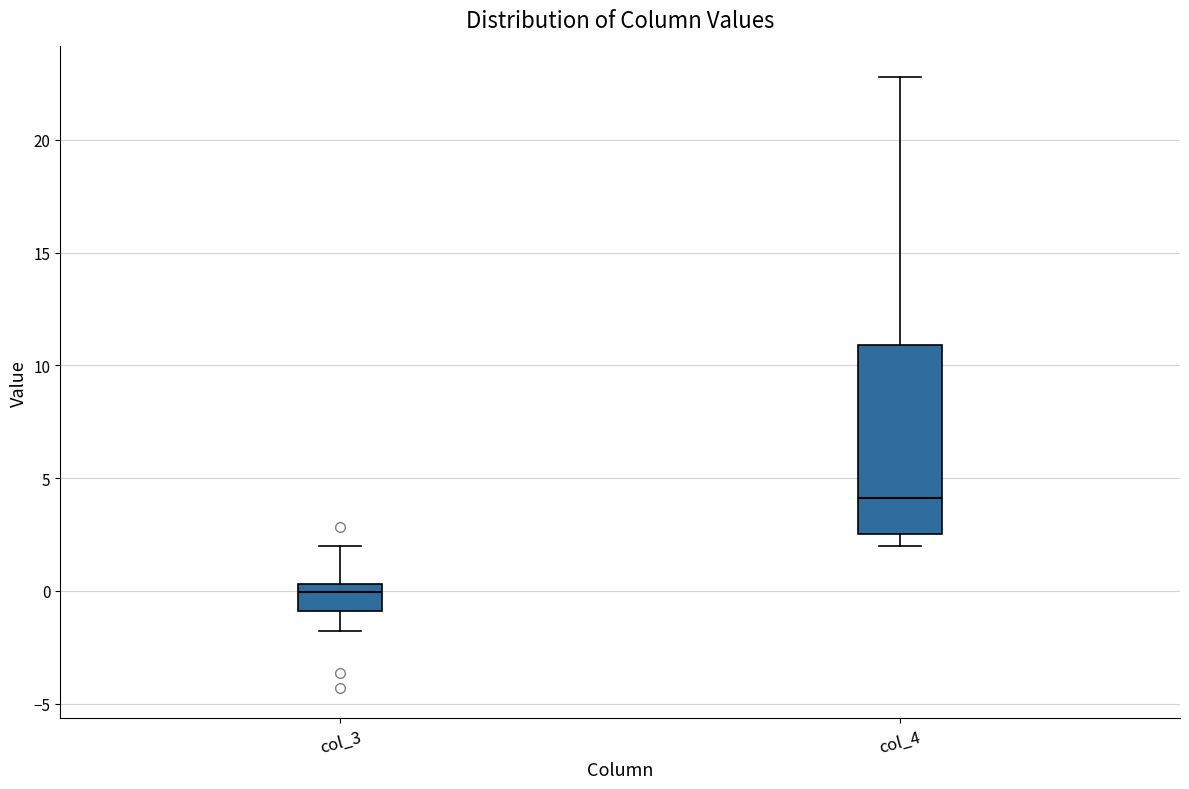

Where is the upper edge of the box for col_3 on the y-axis? The values are not printed on the chart, so give them approximately, as read against the axis.

0.5